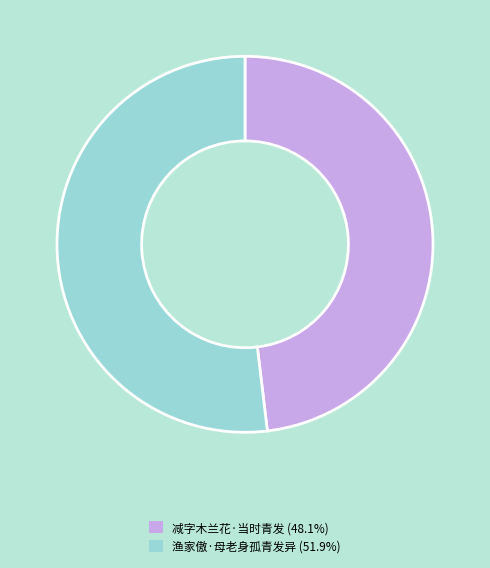

Is there any slice that represents more than half of the pie?

Yes